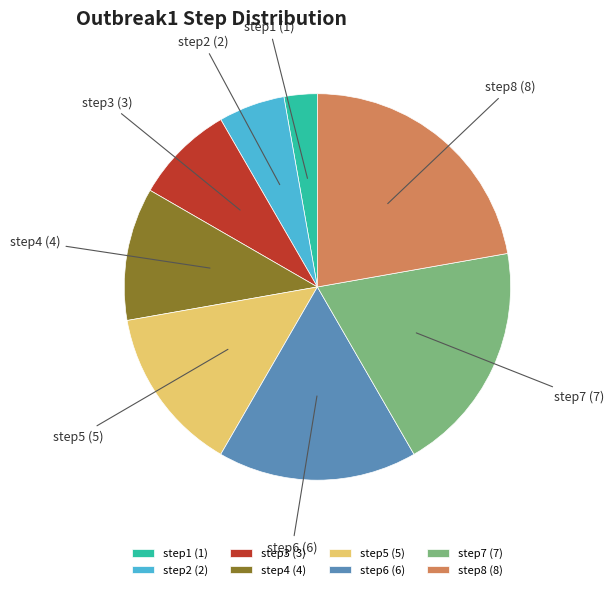

Is it true that step2 is 17% of the pie?

False